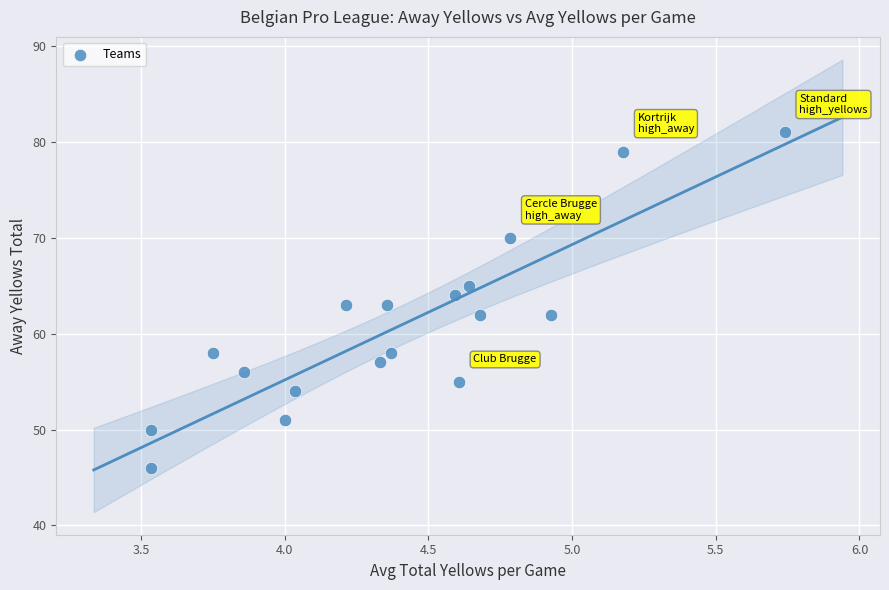

Count the number of points in this scatter plot.

18